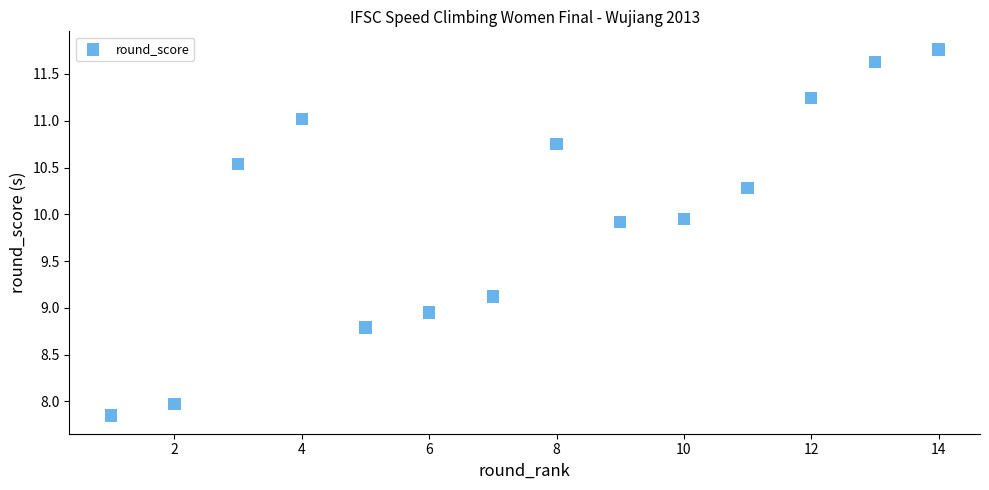

What is the range of Y values (max minus min)?

3.9